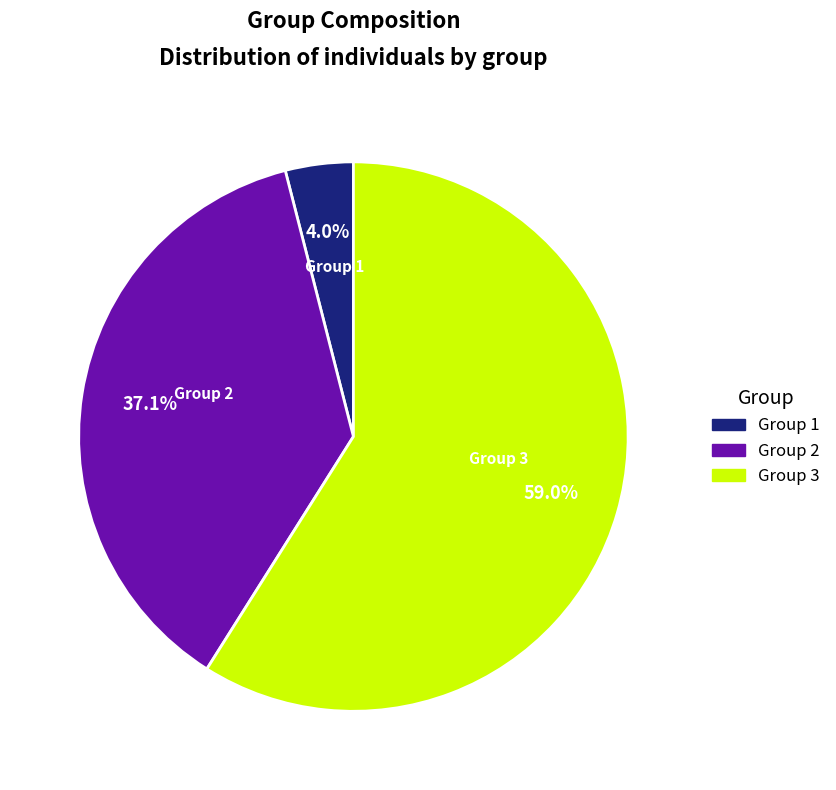

Approximately how many times larger is the value at Group 2 compared to Group 3?

0.6